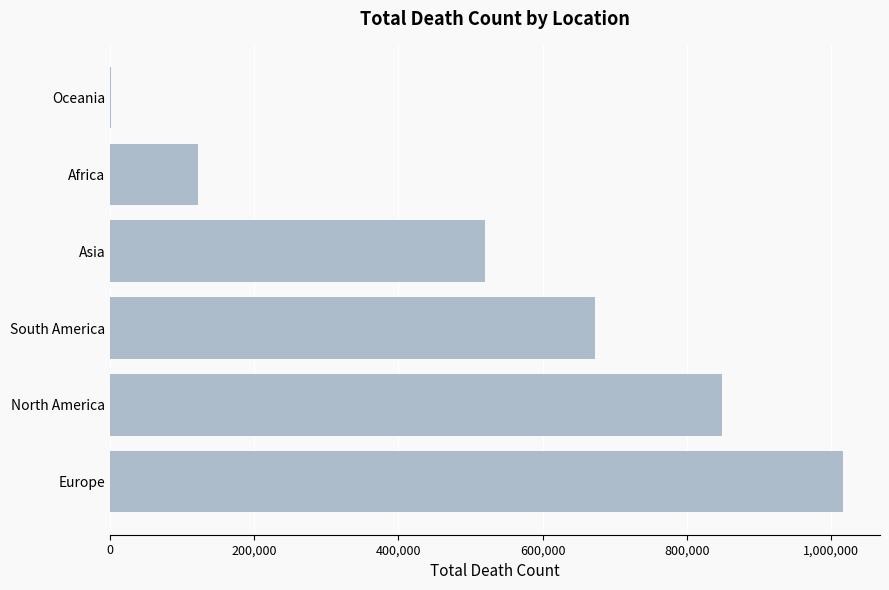

Which label corresponds to the largest value in the chart?

Europe